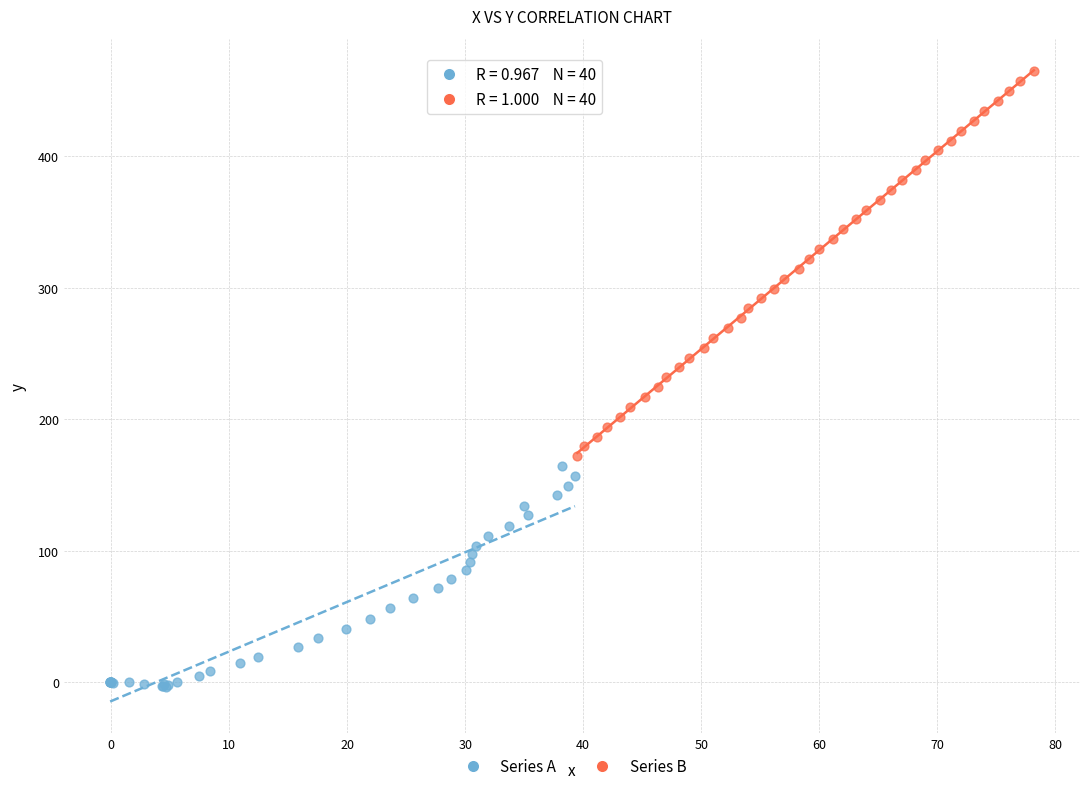

Which series reaches the minimum Y coordinate?

Series A